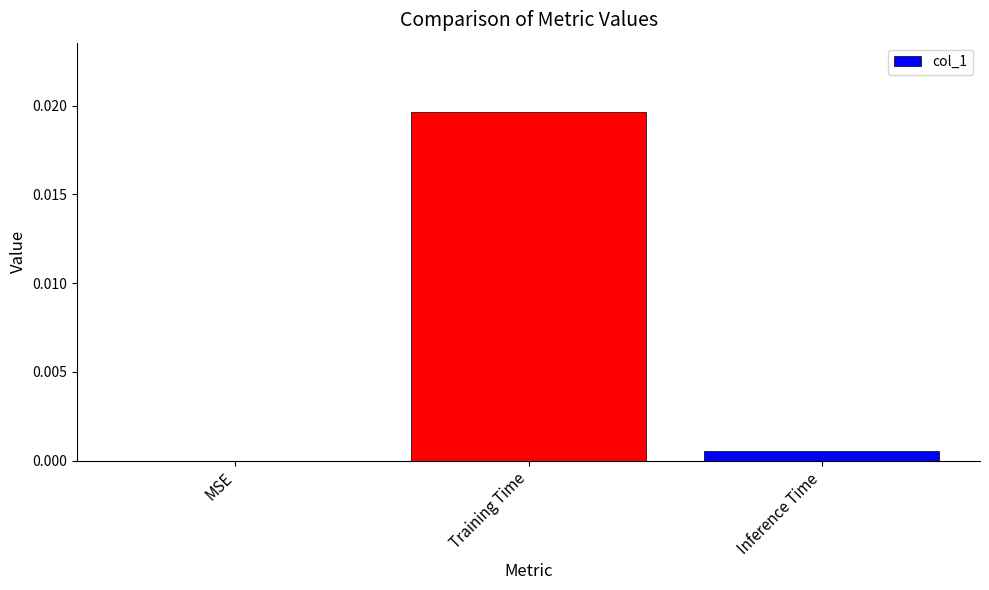

The value at MSE is 0.0. True or false?

True